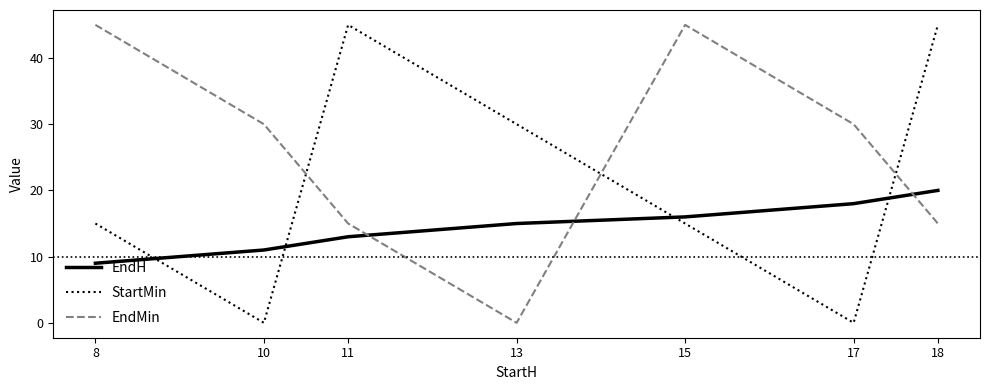

At which label does EndH reach its peak?

18